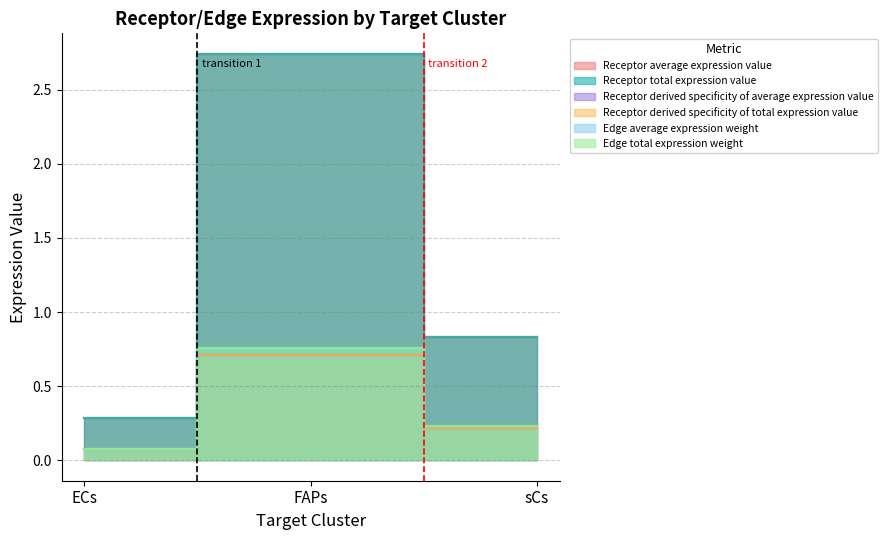

What is the lowest value of the Receptor total expression value series?

0.3